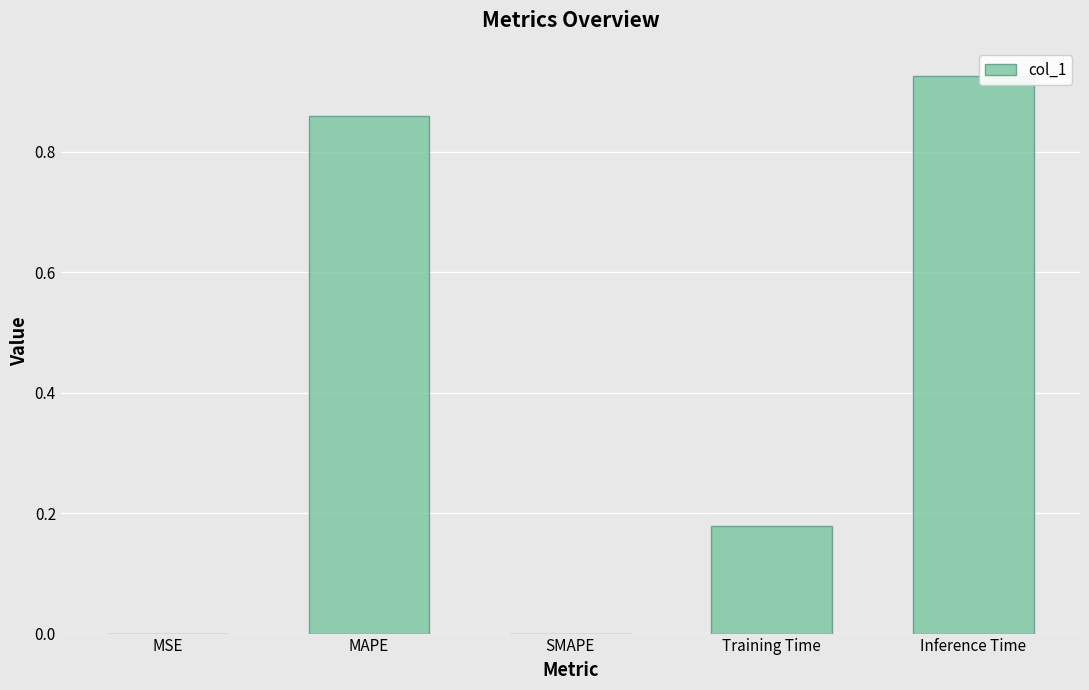

What is the sum of all values?

2.0